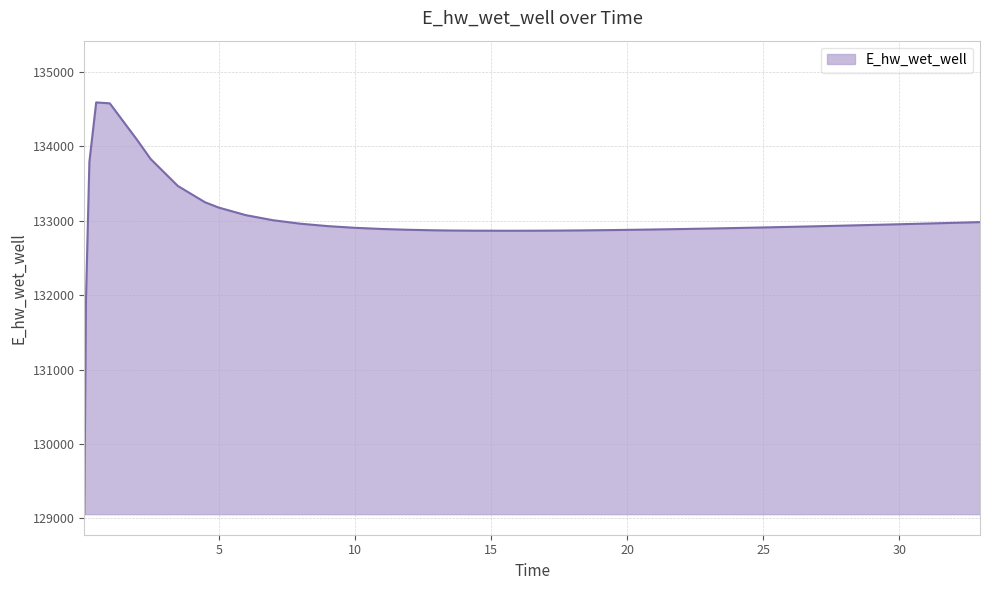

What is the difference between the maximum and minimum values?

5534.1